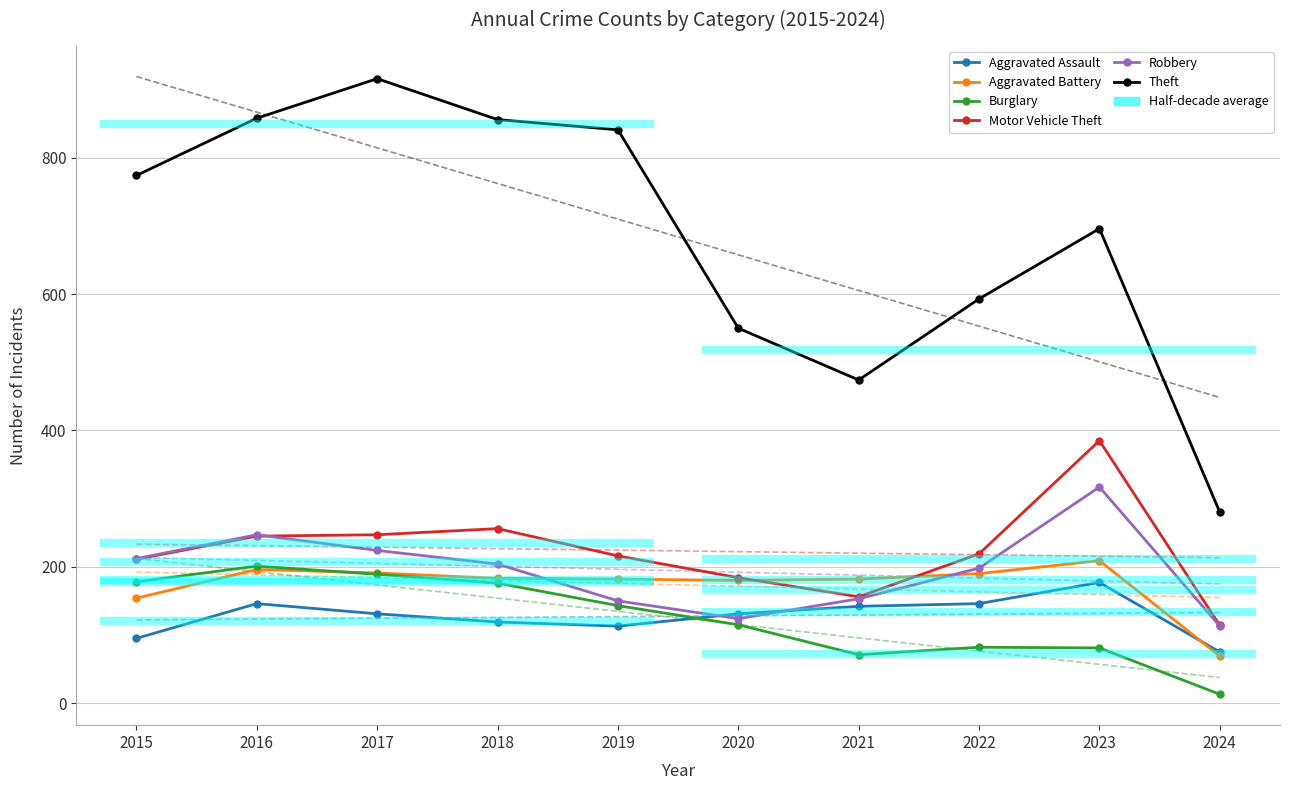

Which series changed the most between 2017 and 2023?

Theft